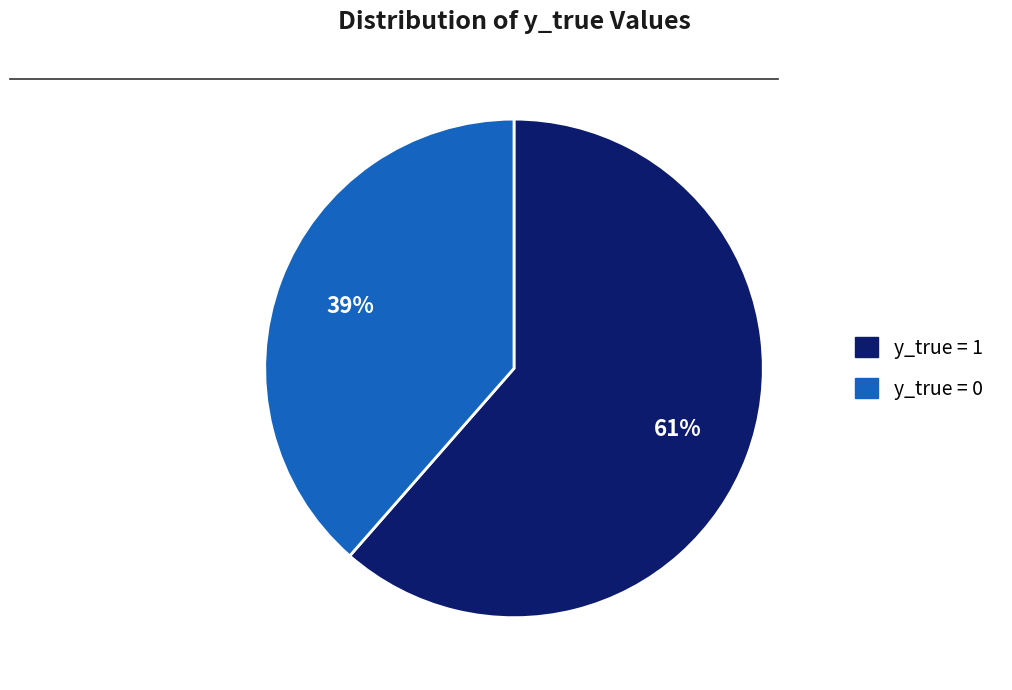

How many segments does this pie chart have?

2